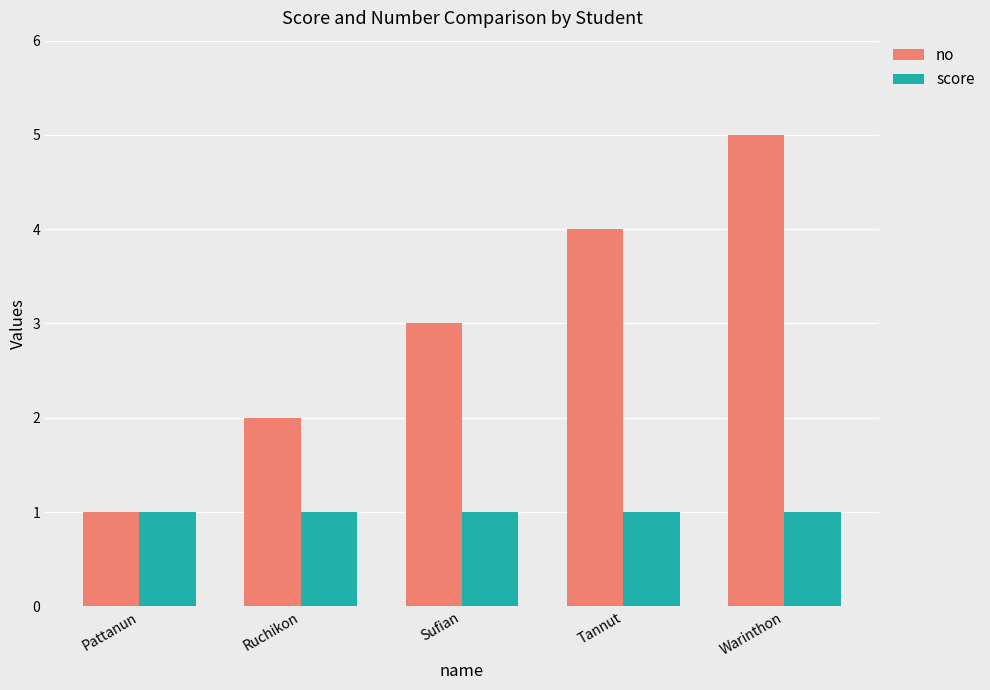

What is the lowest value of the no series?

1